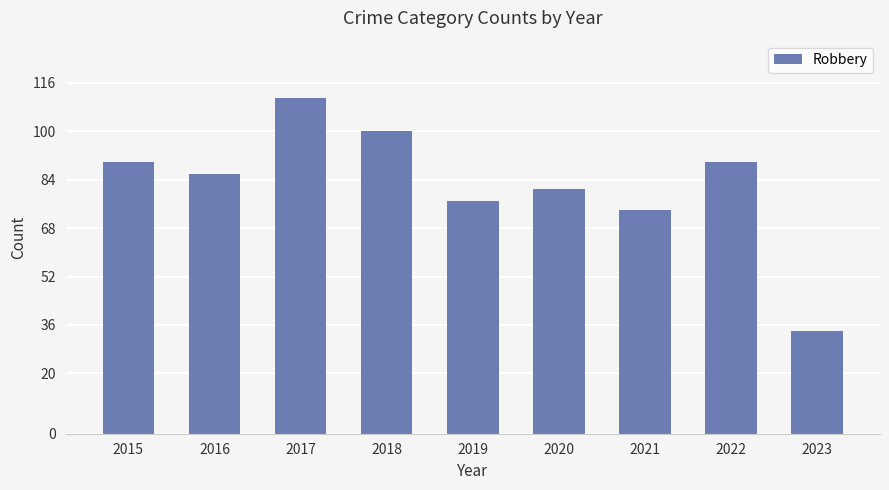

Between 2015 and 2021, which is larger?

2015